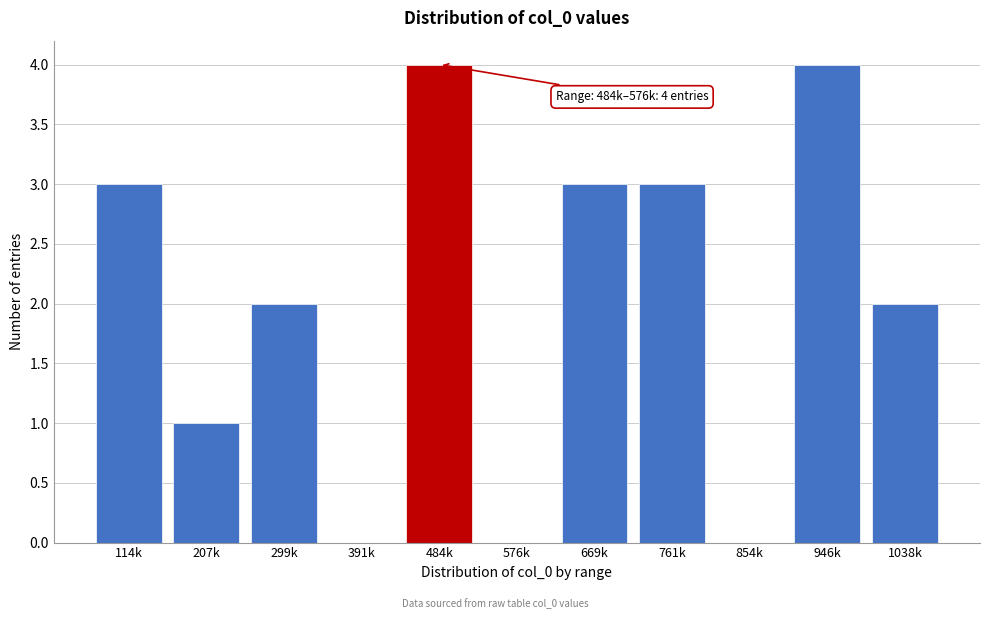

Reading right to left, list all the values displayed in this chart.

1038k=2	946k=4	854k=0	761k=3	669k=3	576k=0	484k=4	391k=0	299k=2	207k=1	114k=3